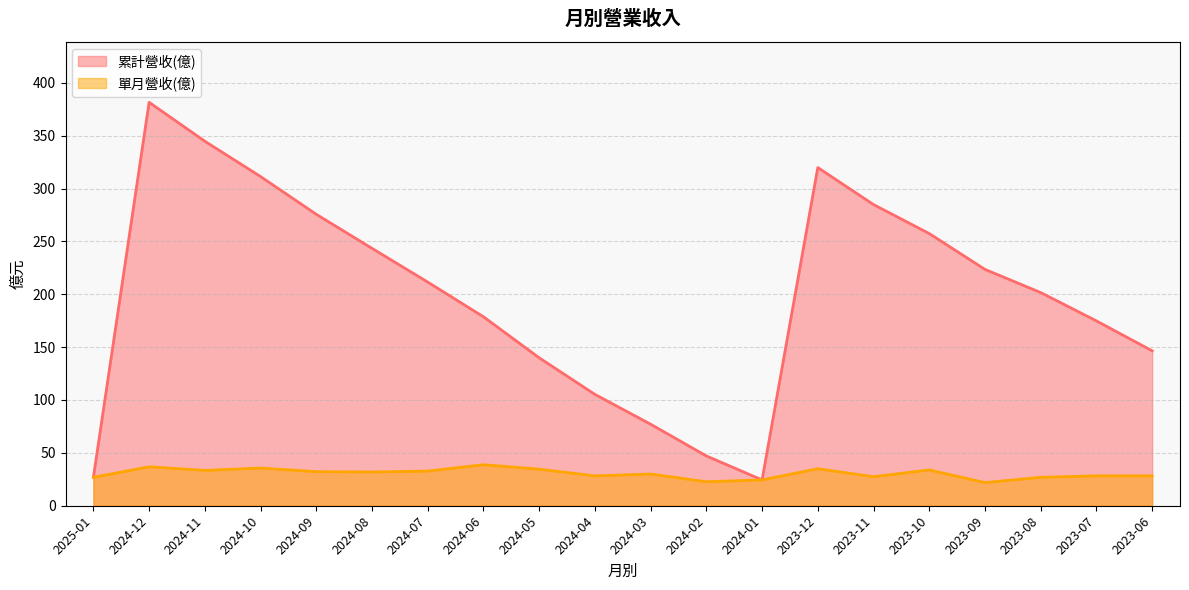

What is the value of the 累計營收(億) point at the 12th from the left?

47.1